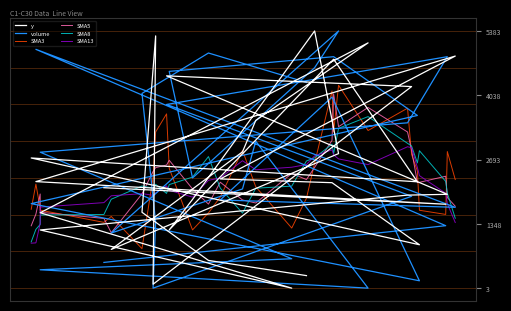

What is the value of the SMA3 point at the 7th from the left?

829.3